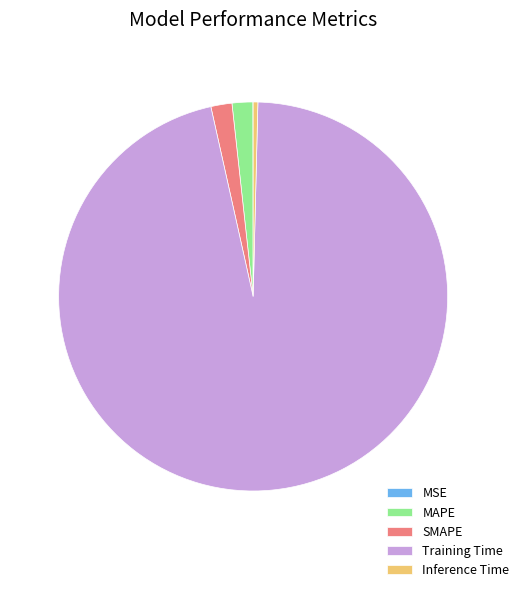

Is it true that Training Time is 96% of the pie?

True